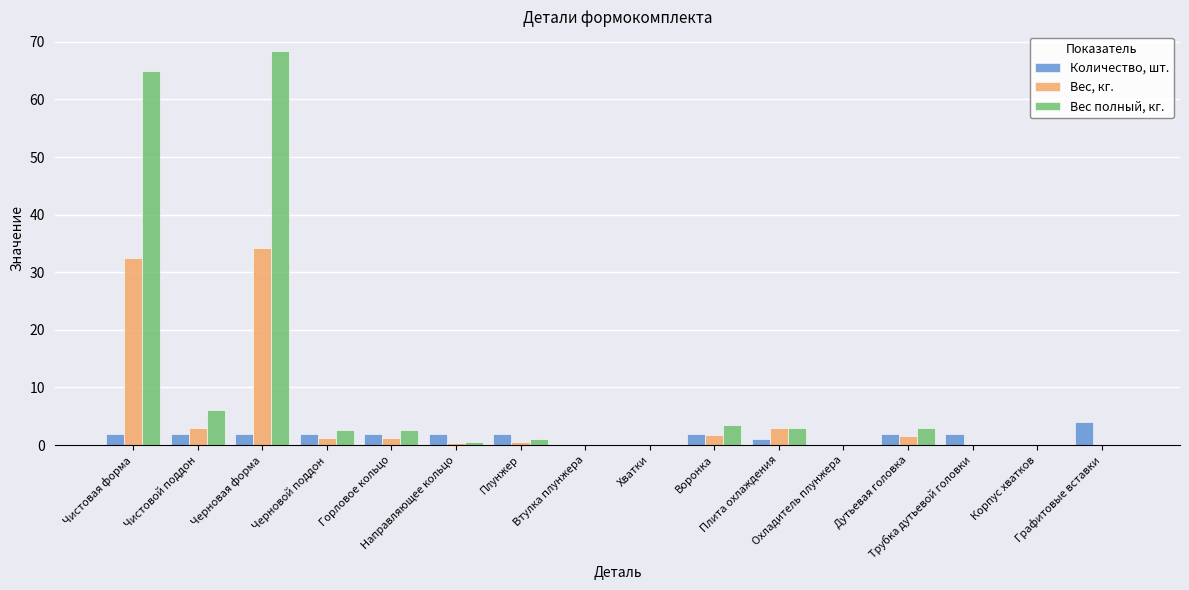

What is the maximum value for Количество, шт.?

4.0